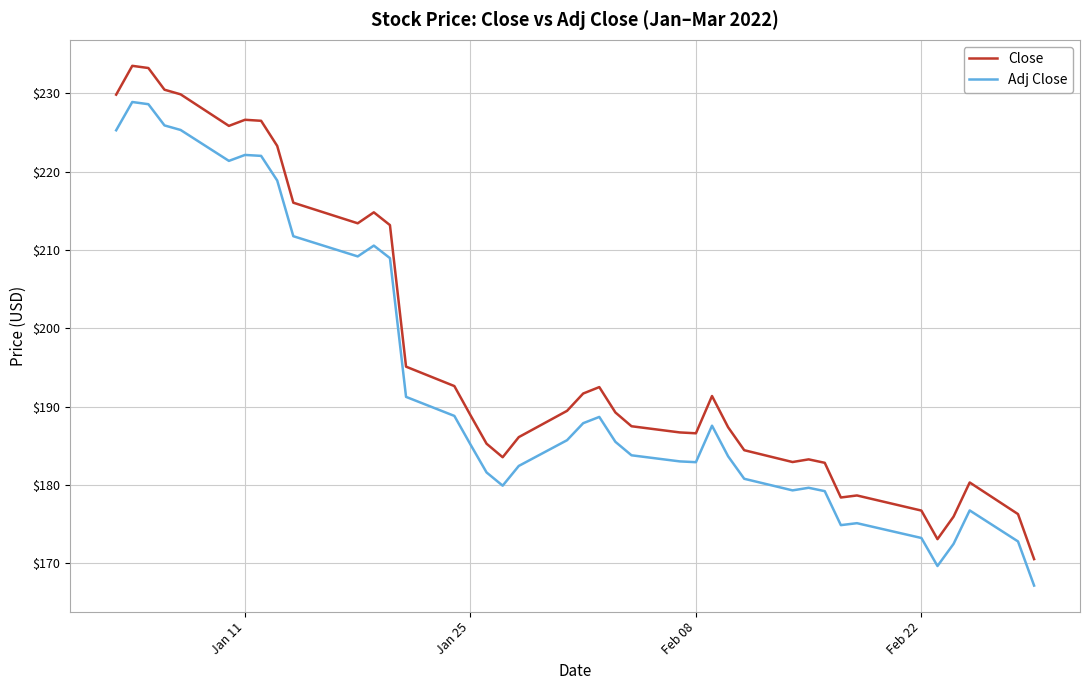

Rank the series by their maximum value, from highest to lowest.

Close, Adj Close